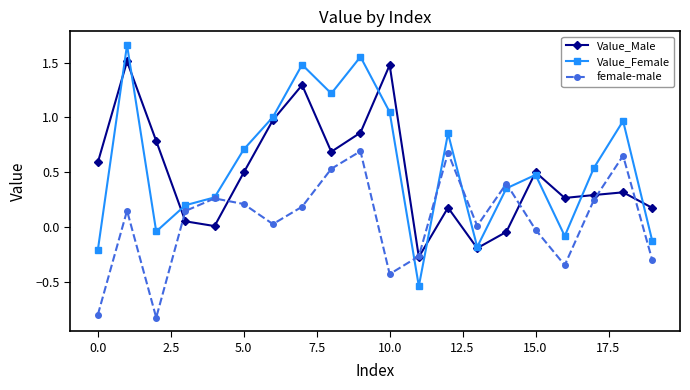

Which series has the widest spread of values?

Value_Female